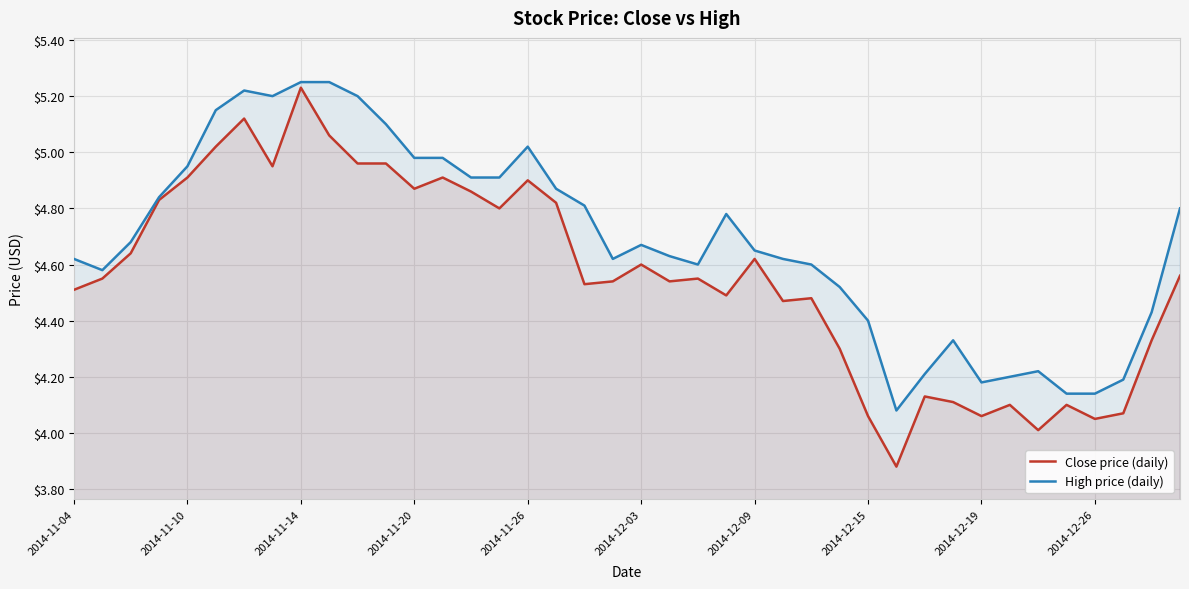

What is the sum of the Close price (daily) values at 31 and 21?

8.7